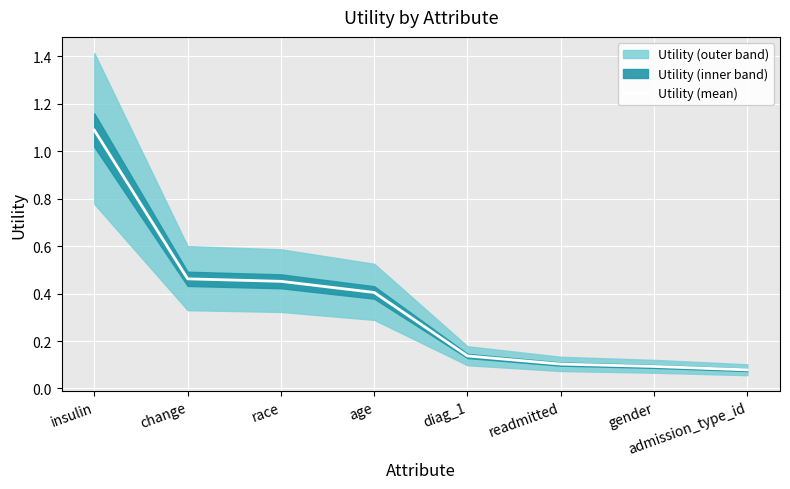

The value at admission_type_id is 0.0. True or false?

False